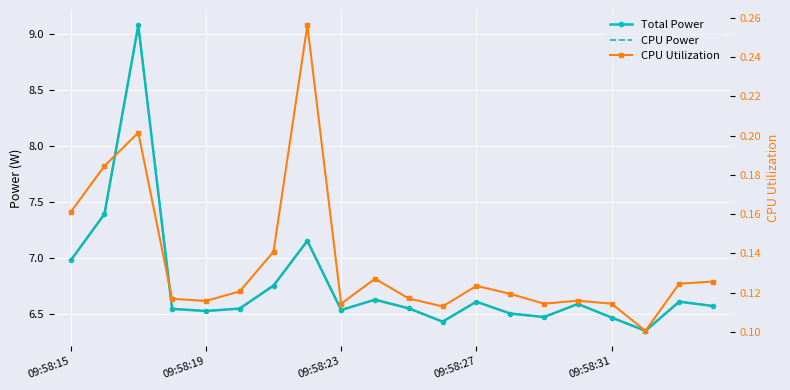

How many data points does each series have?

20